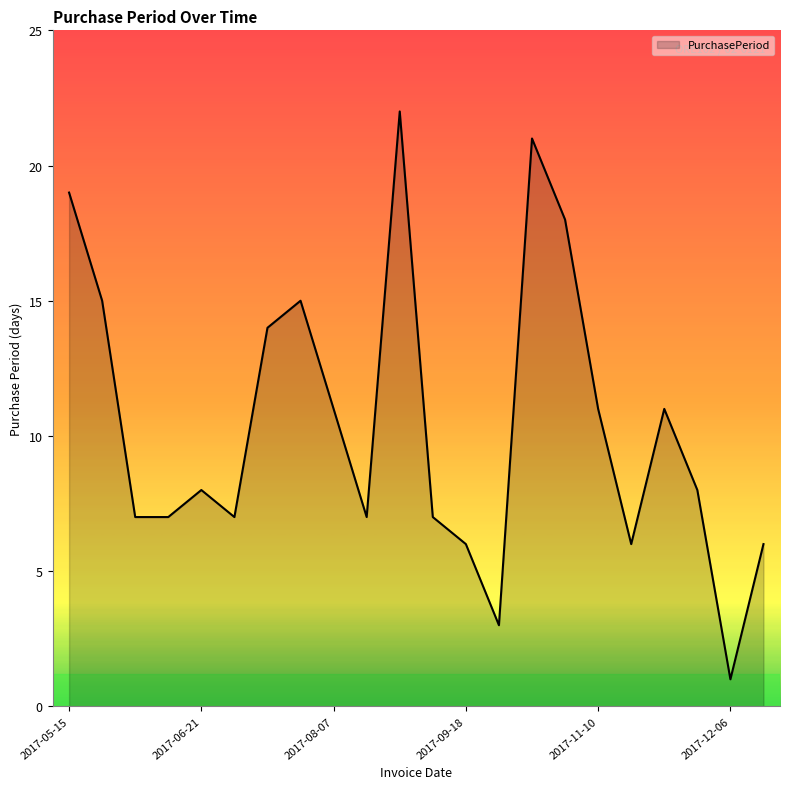

What is the maximum value shown in the chart?

22